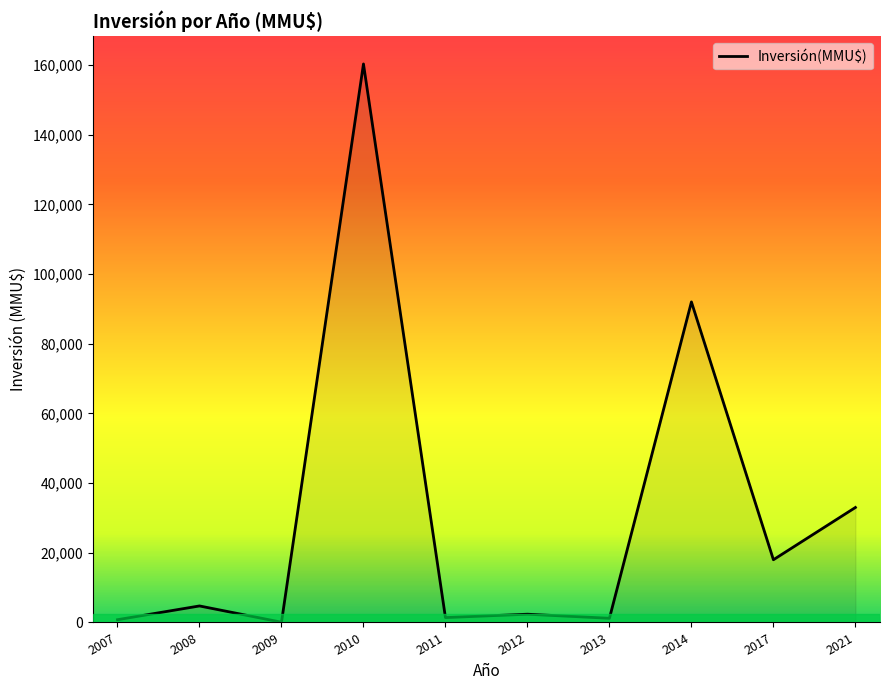

What is the maximum value shown in the chart?

160300